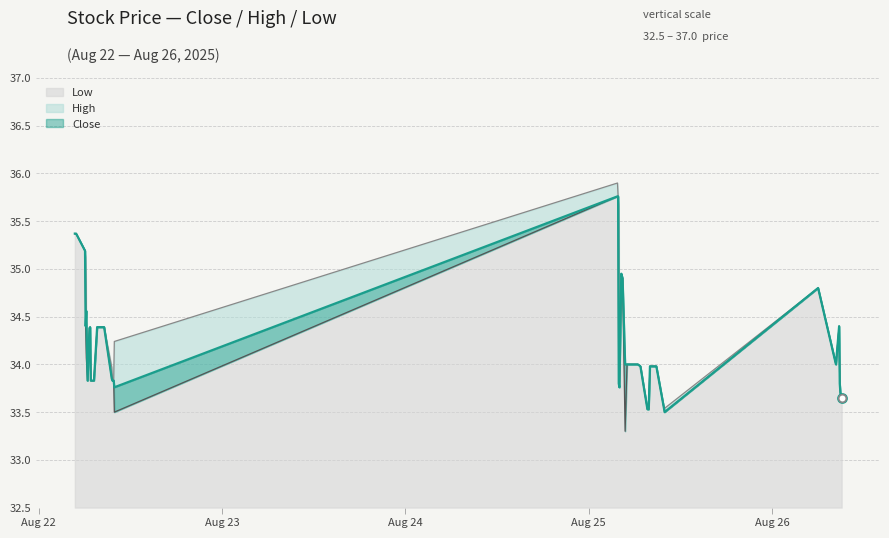

Is the value of Low at 2025-08-22 06:10 greater than the value of High at 2025-08-22 09:50?

Yes